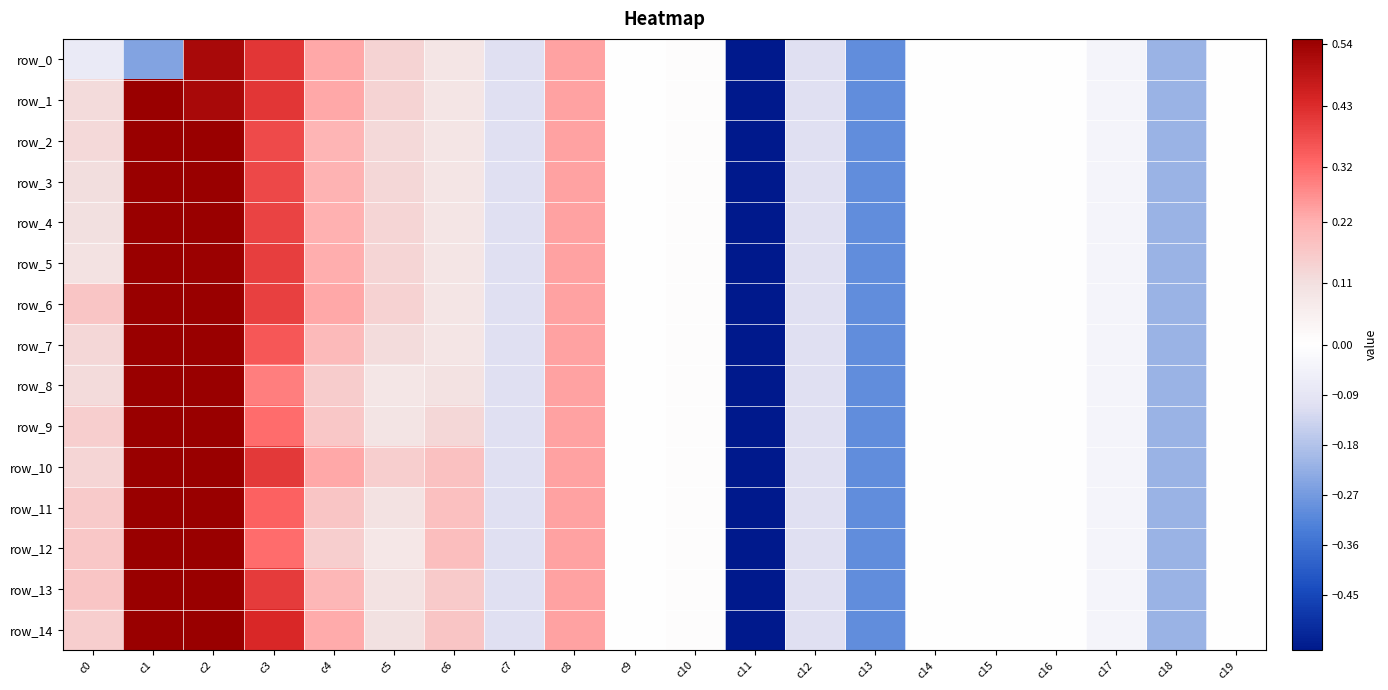

True or false: row_10 has a value of 0.1 at c8.

False